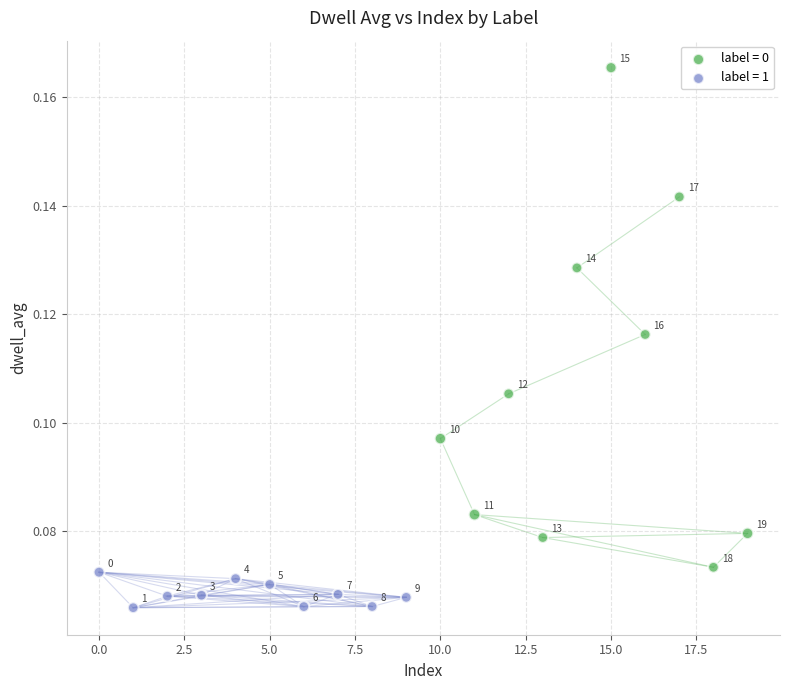

Which series reaches the maximum Y coordinate?

label = 0